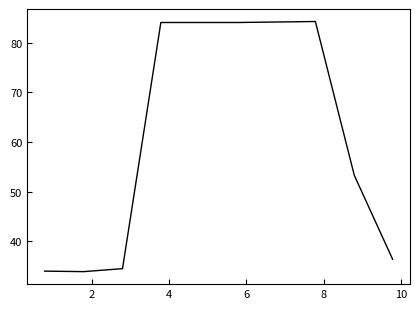

What is the difference between the maximum and minimum values?

50.4